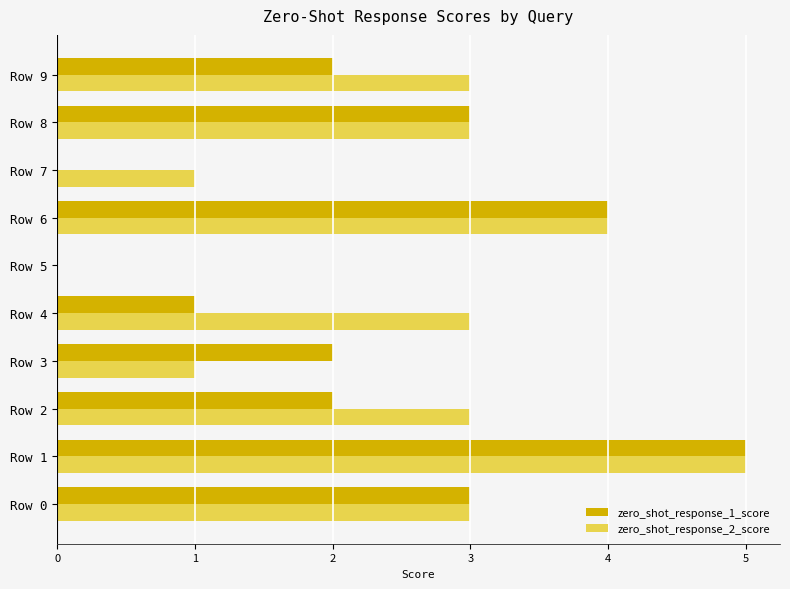

At which category does the chart reach its peak across all series?

Row 1